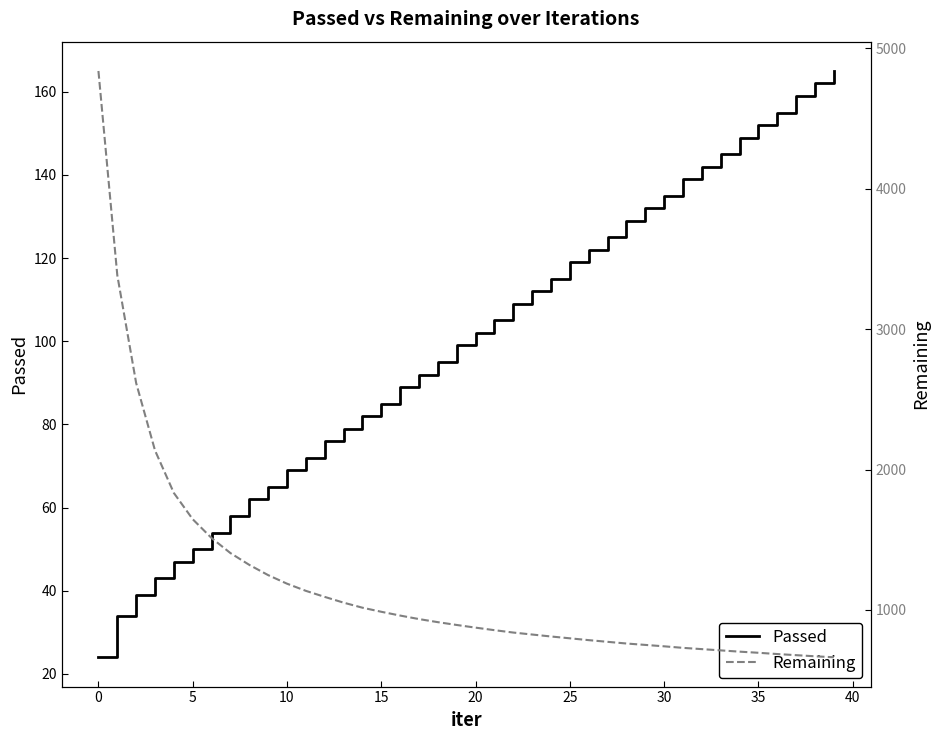

What is the sum of all Remaining values?

47183